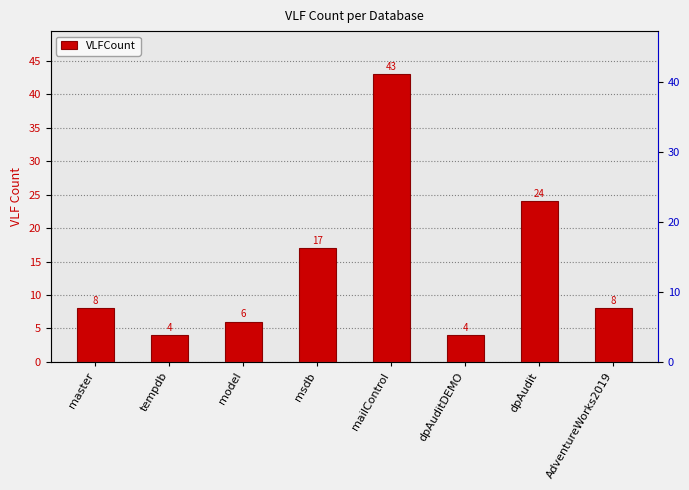

What is the sum of the values at dpAudit and dpAuditDEMO?

28